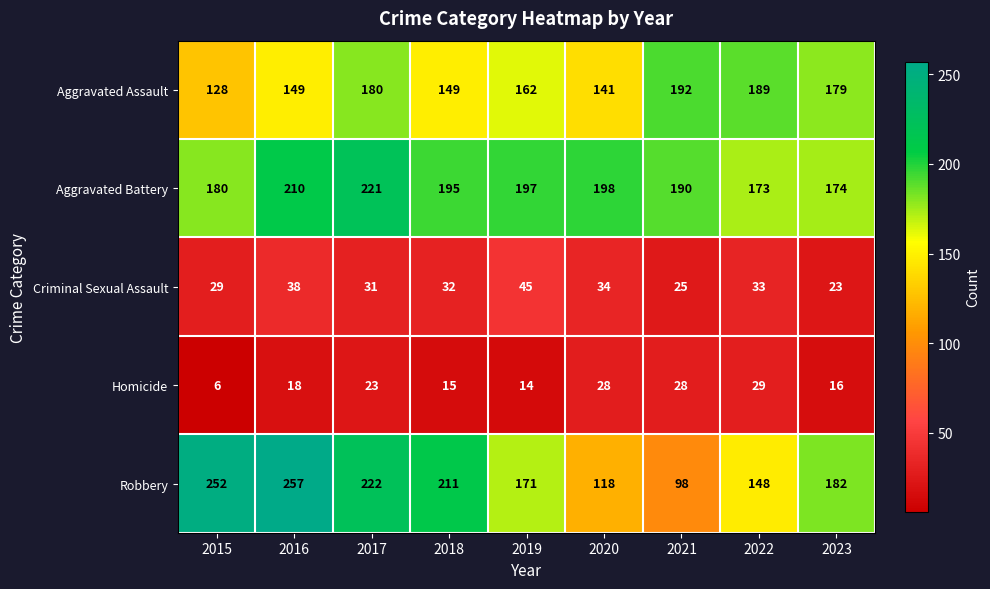

What is the greatest value displayed?

257